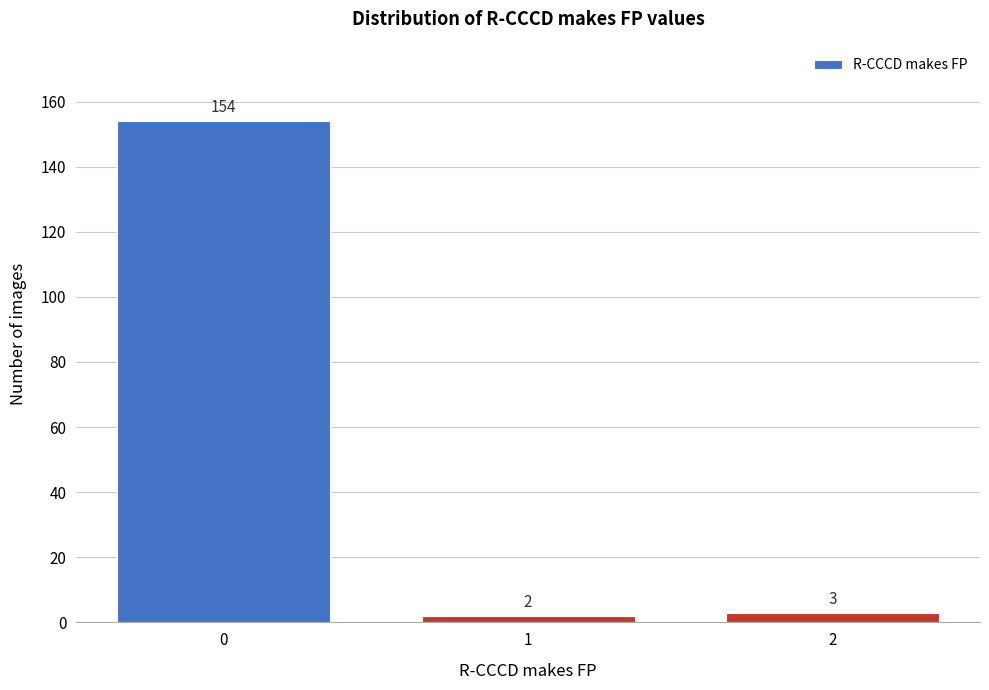

Reading left to right, what are all the values shown in this chart?

0=154	1=2	2=3